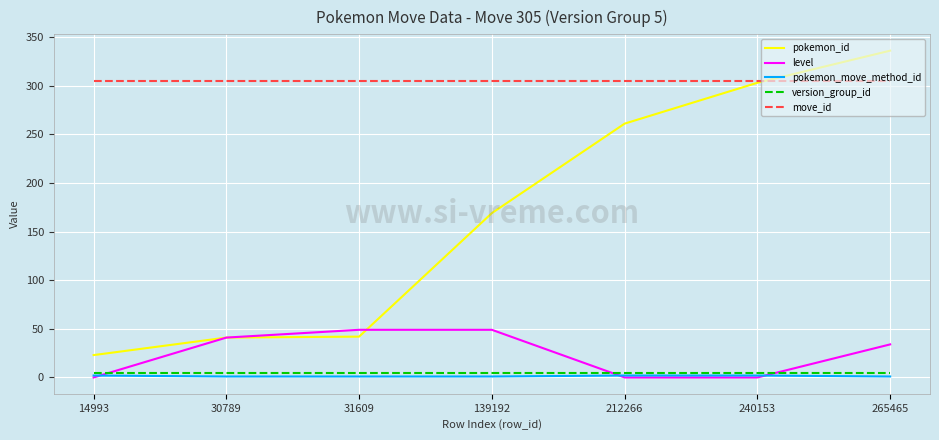

How many values in the level series are below 34?

3